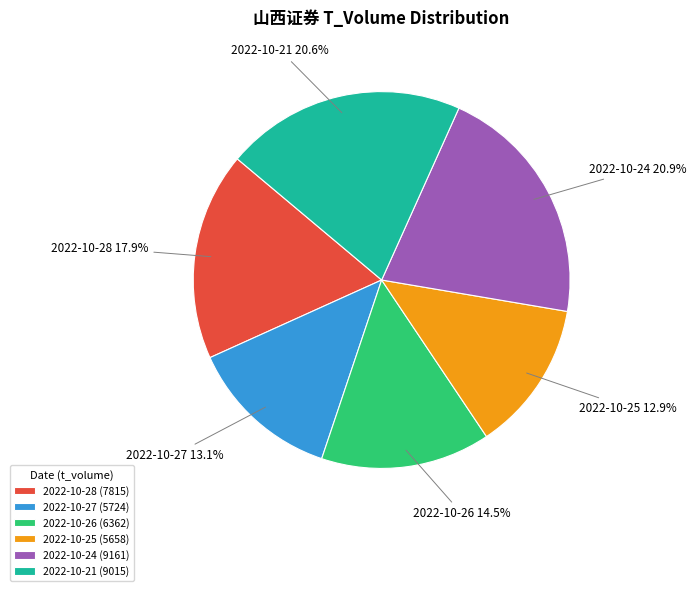

What is the total percentage of 2022-10-26 and 2022-10-27?

27.6%